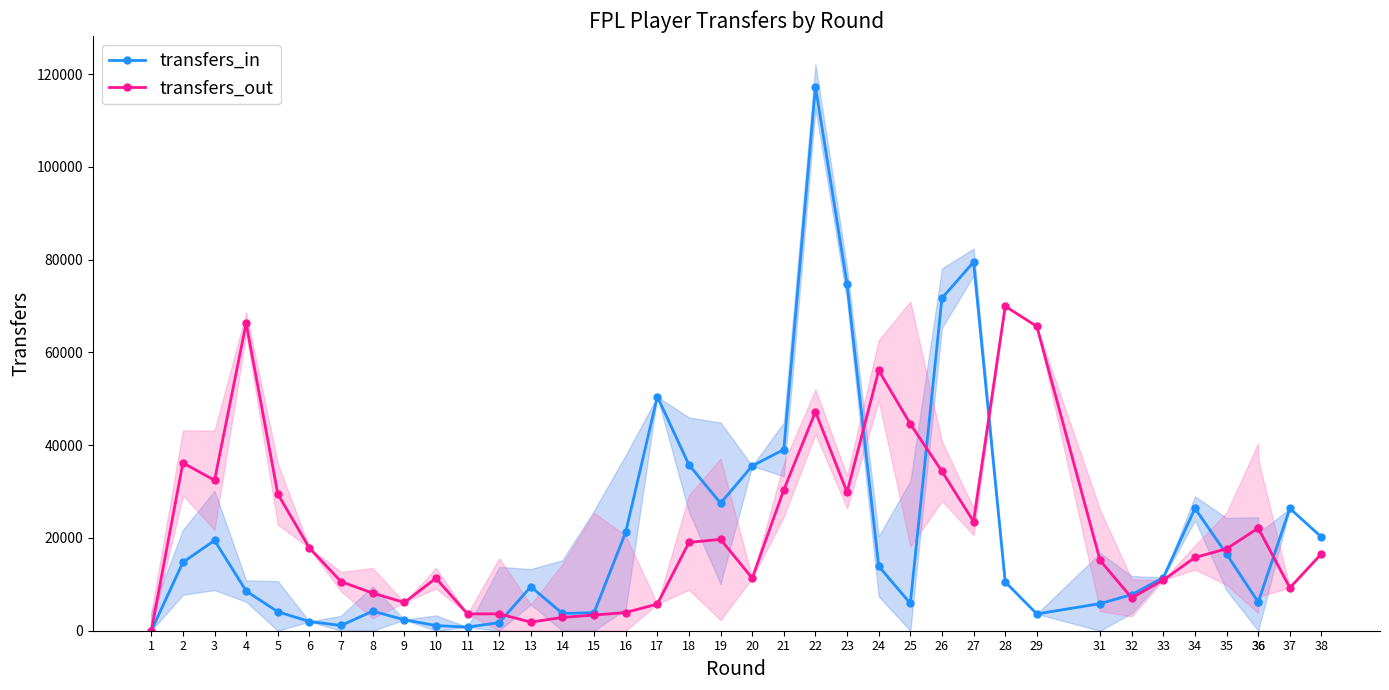

True or false: transfers_out has a value of 31180 at 36.

False